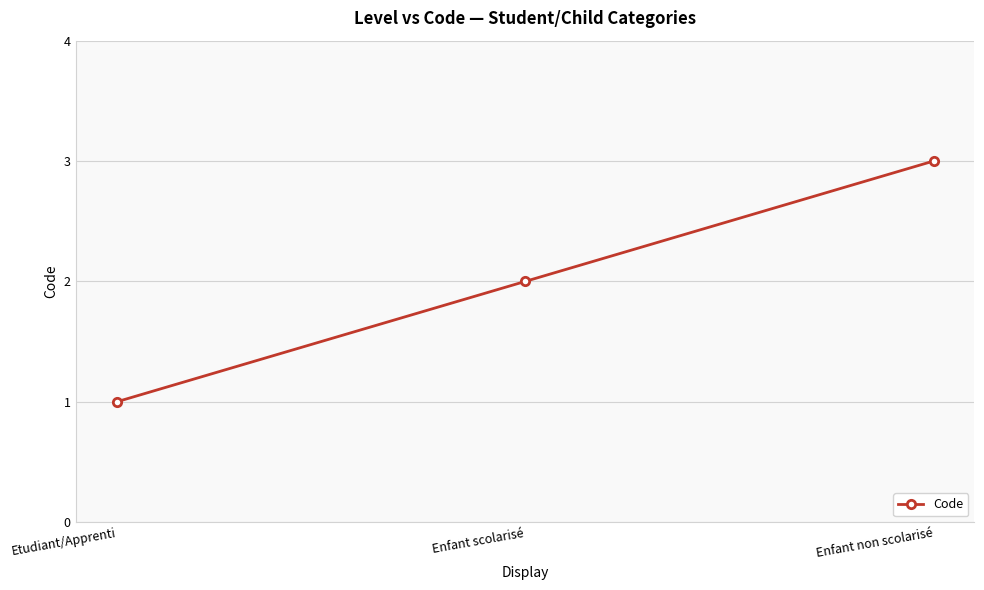

What is the label of the 1st point from the right?

Enfant non scolarisé